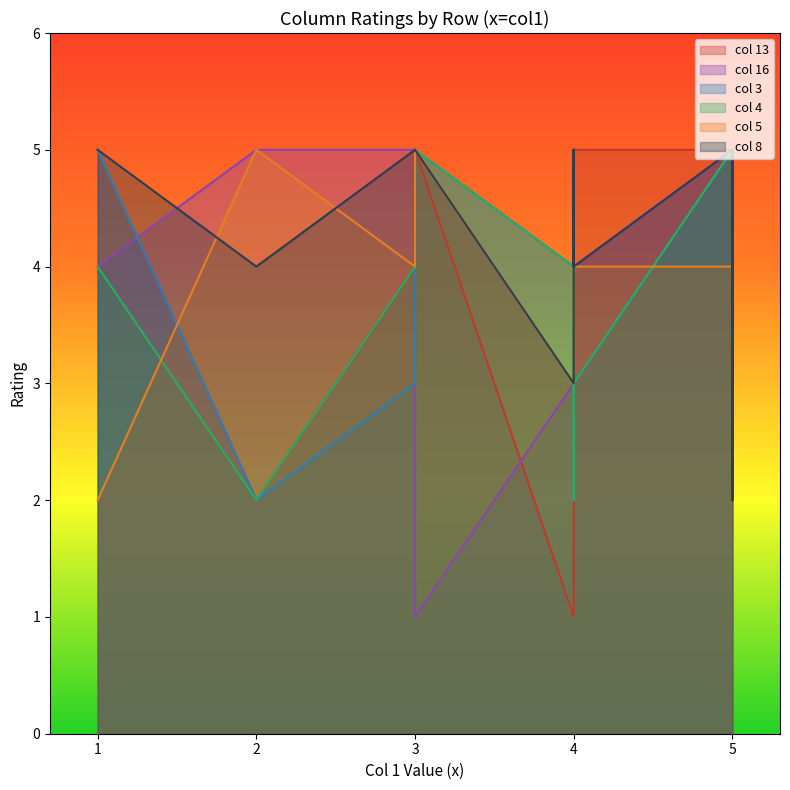

What is the greatest value displayed?

5